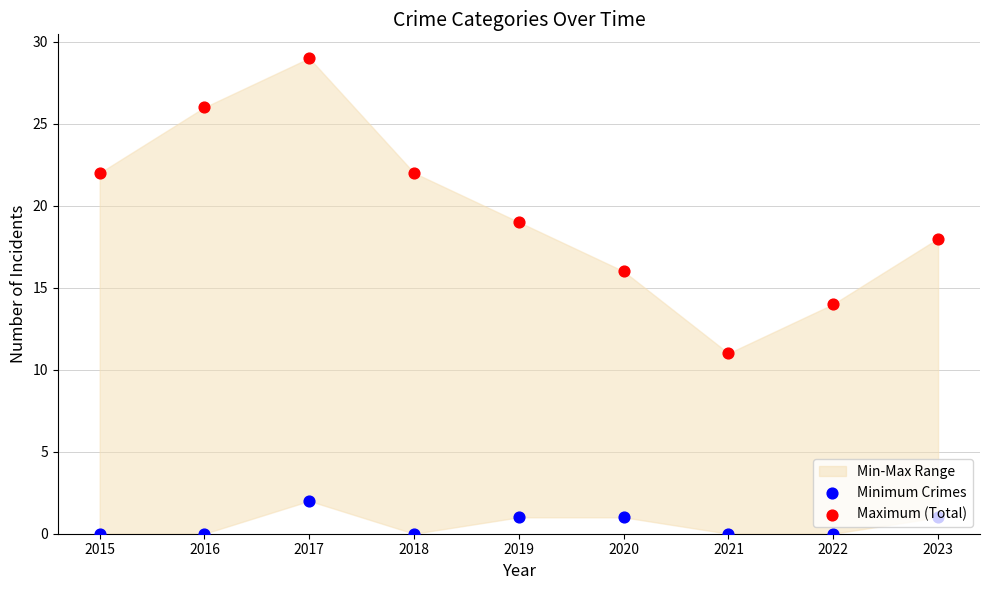

At how many categories does at least one series exceed 23?

2